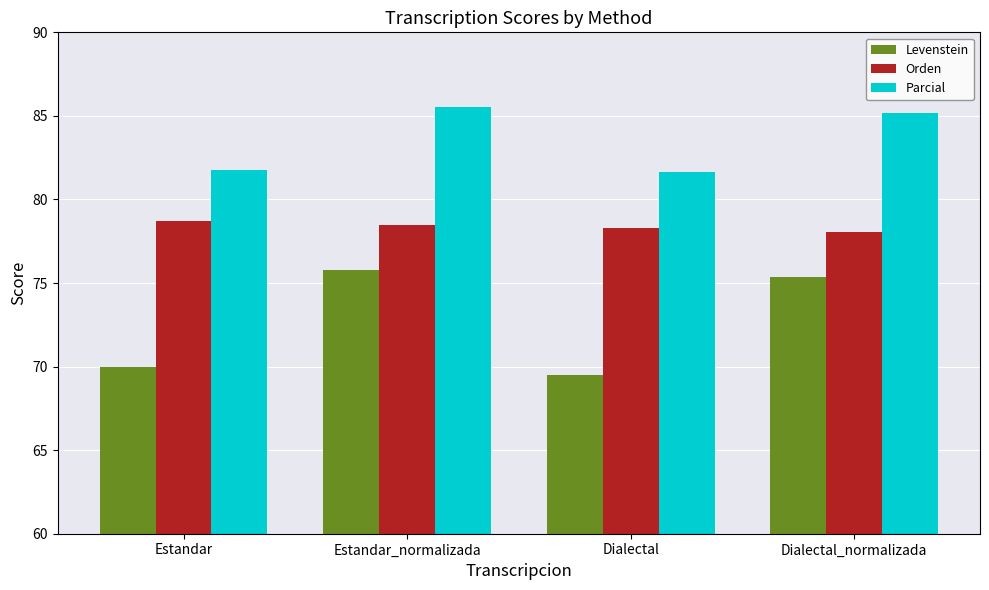

Which category has the lowest value in the Orden series?

Dialectal_normalizada